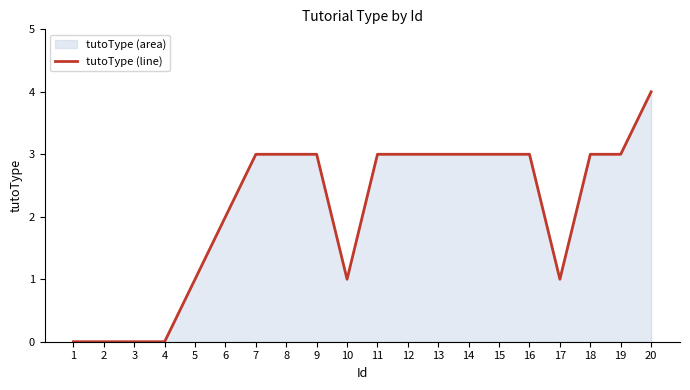

How many data points are less than 3?

8